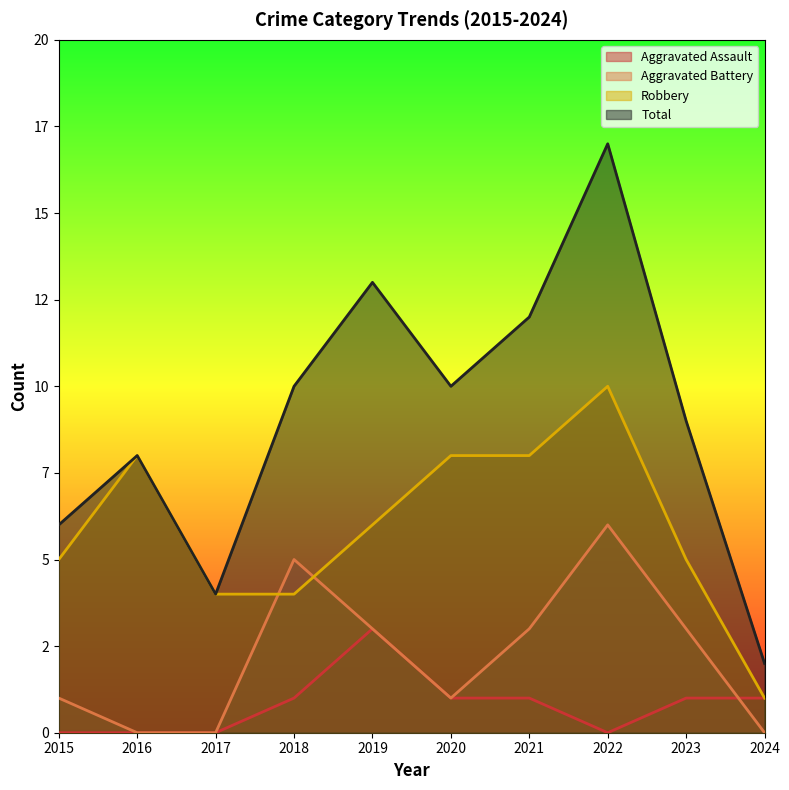

How many lines are shown in the chart?

4